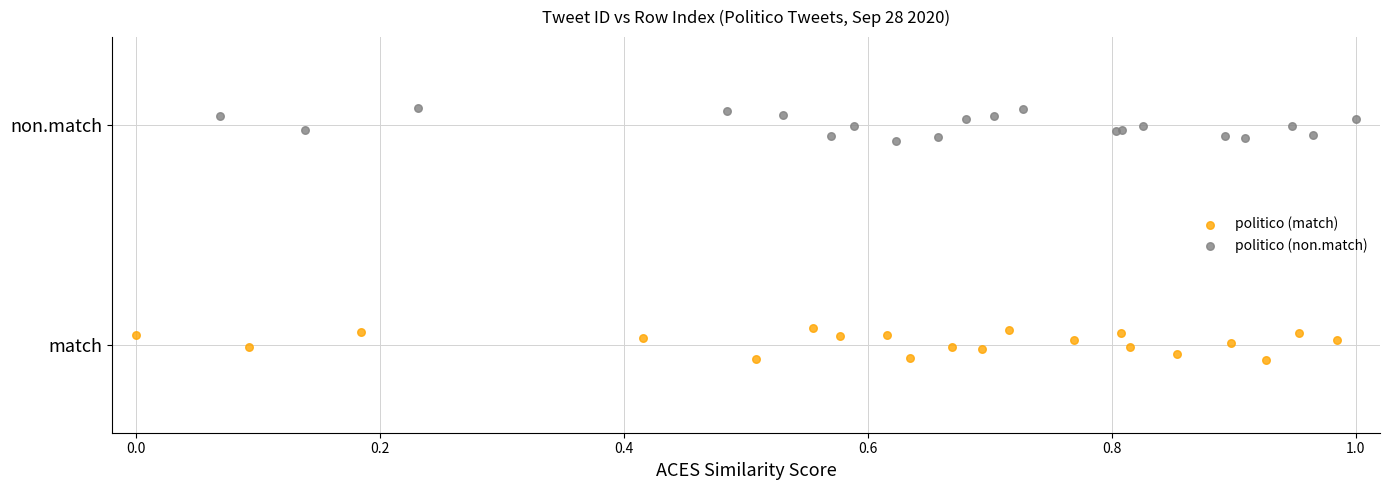

What are all the series names shown in the legend?

politico (match), politico (non.match)